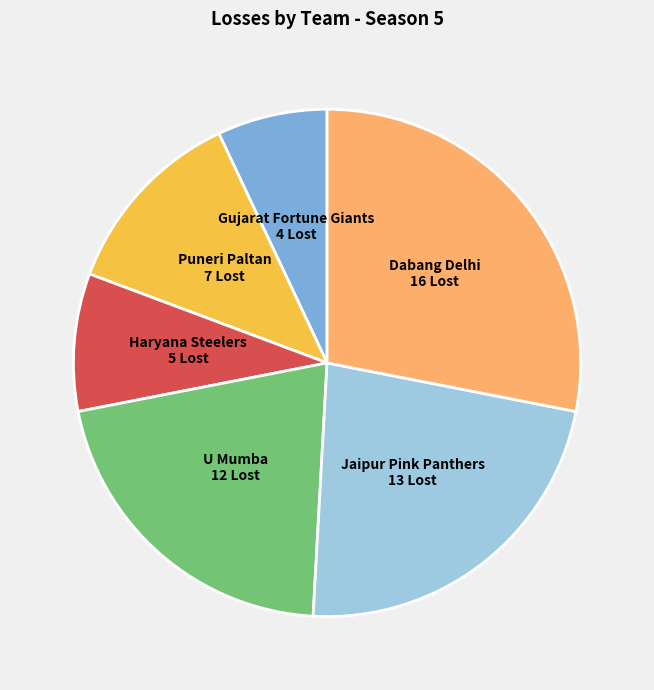

Do Dabang Delhi and Haryana Steelers together represent more than half of the pie?

No